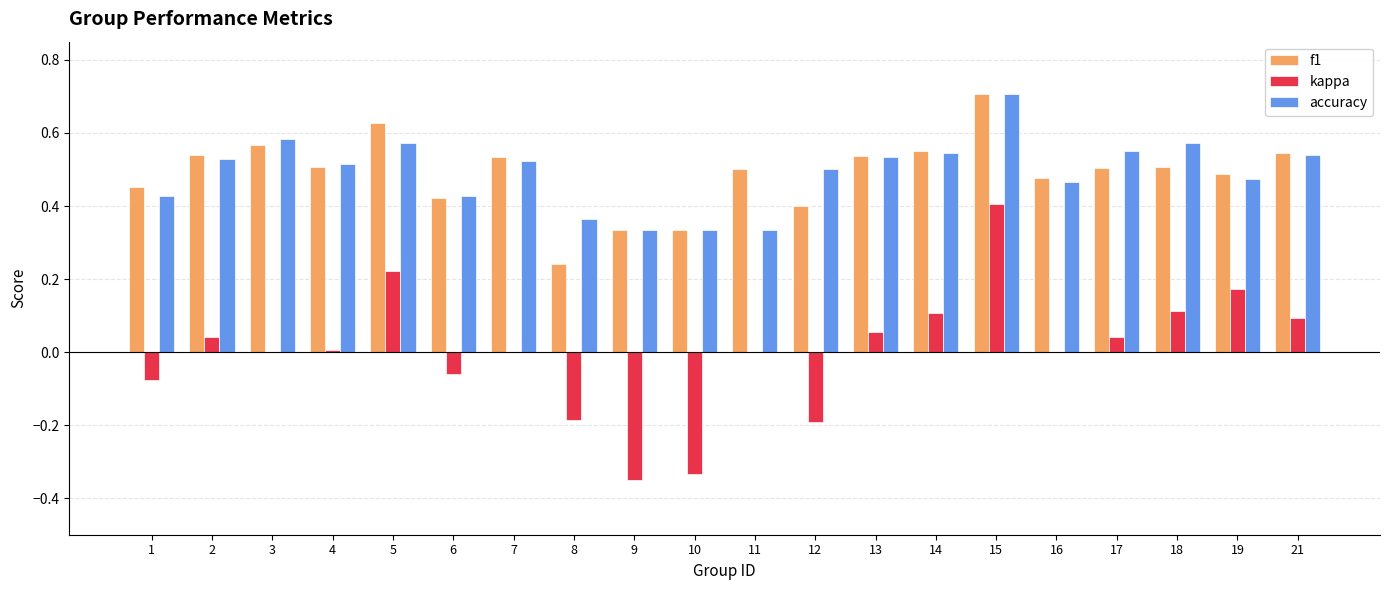

What is the total value across all series at 13?

1.1